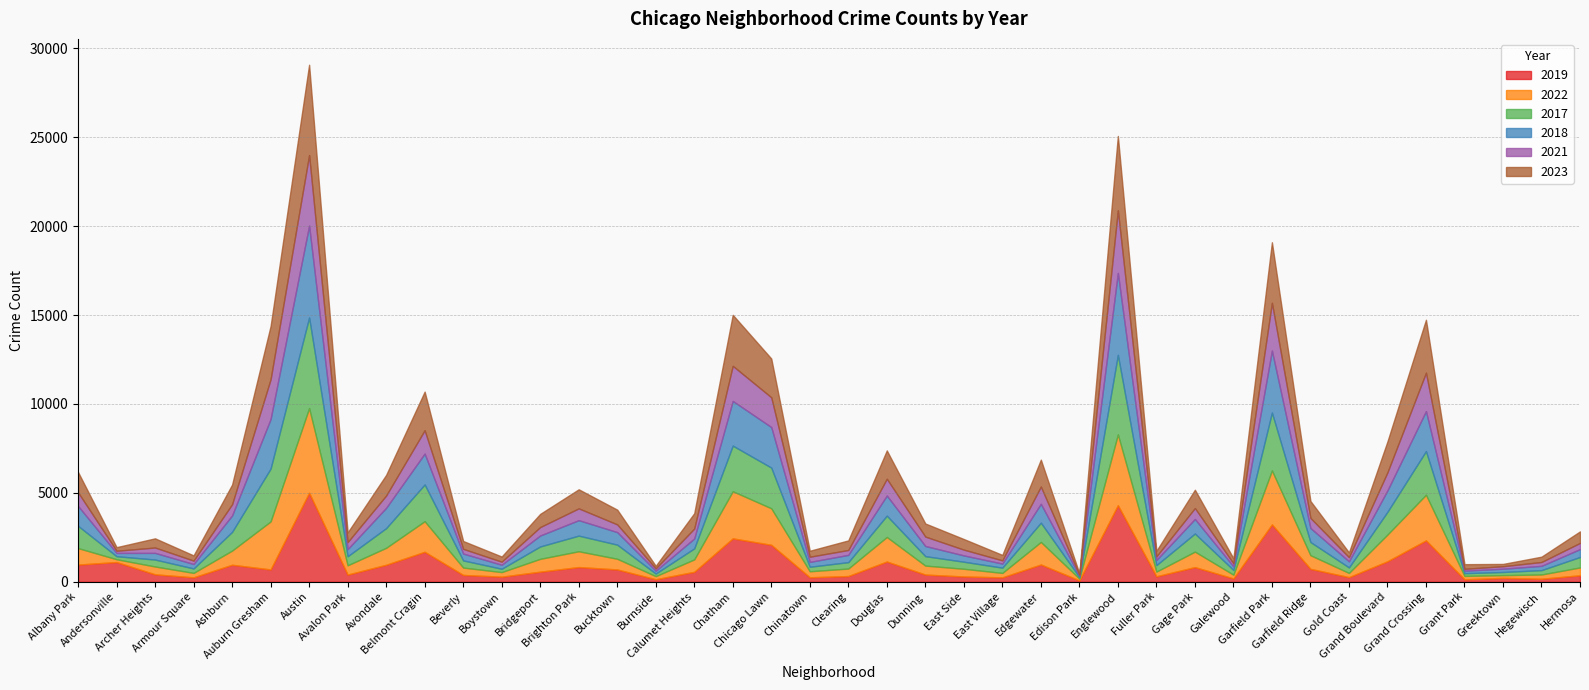

What is the total value across all series at East Village?

1511